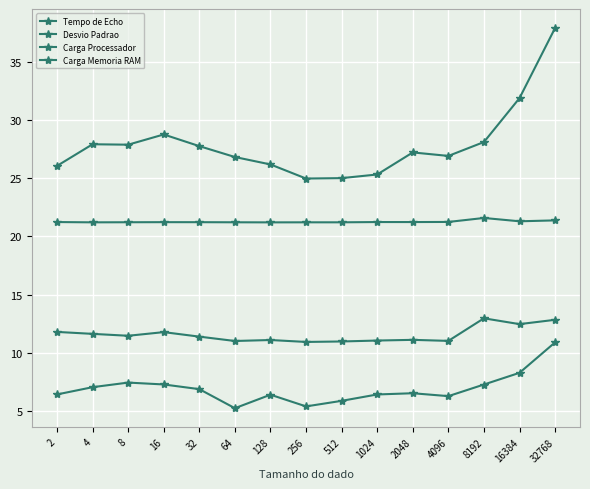

How many categories are shown in the chart?

15